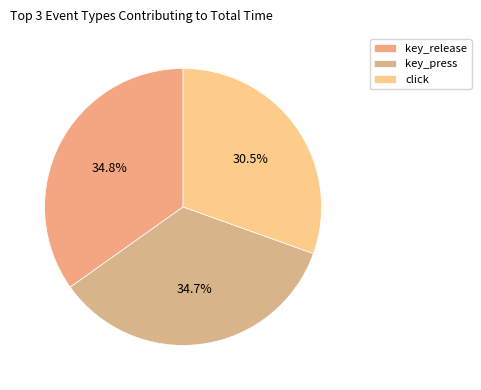

Count the number of slices in the pie.

3